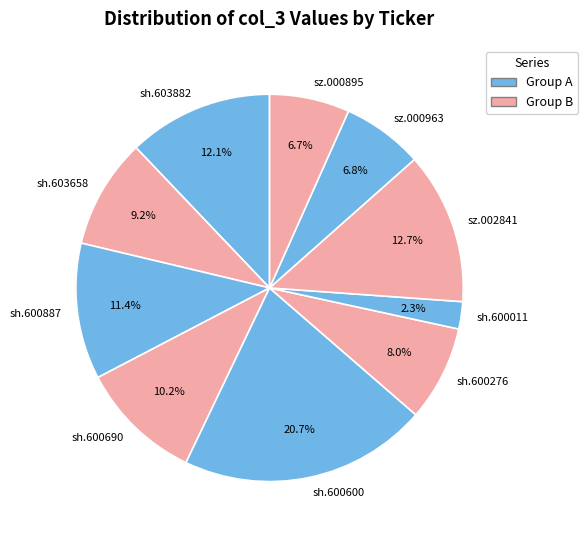

What percentage is NOT represented by sz.000963?

93.2%